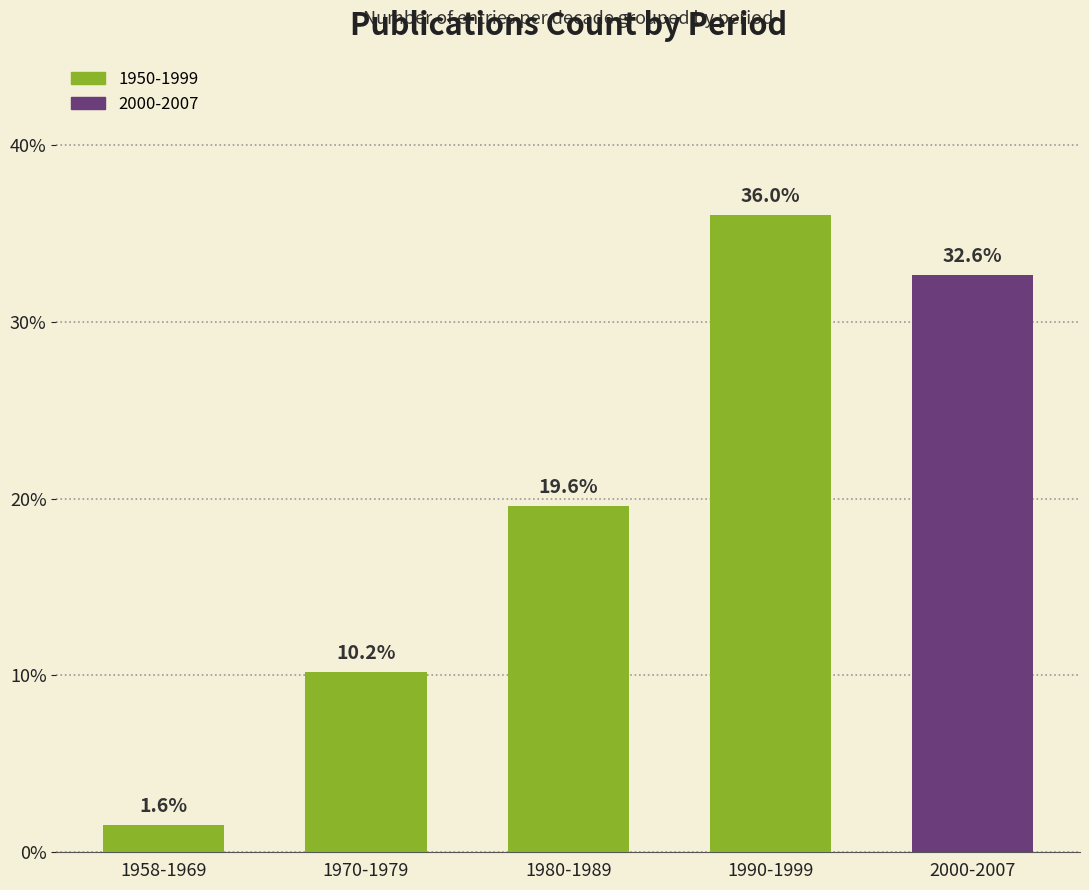

Reading left to right, what are all the values shown in this chart?

1958-1969=1.6	1970-1979=10.2	1980-1989=19.6	1990-1999=36.0	2000-2007=32.6